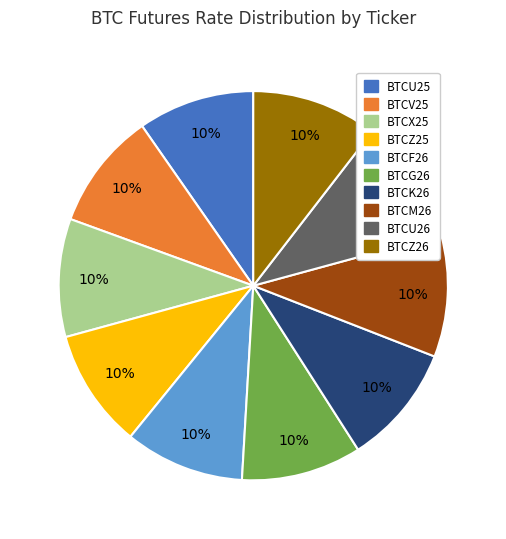

The BTCU26 slice represents 10% of the pie. True or false?

True